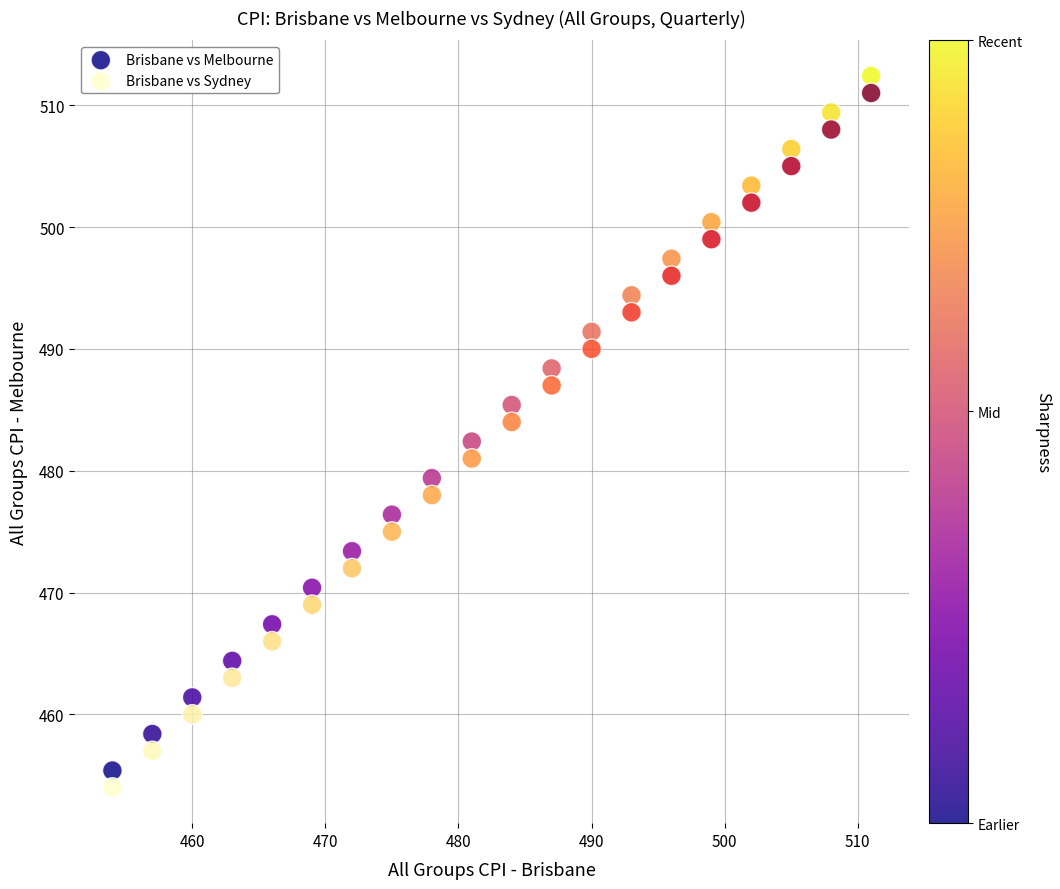

Which series reaches the minimum Y coordinate?

Brisbane vs Sydney